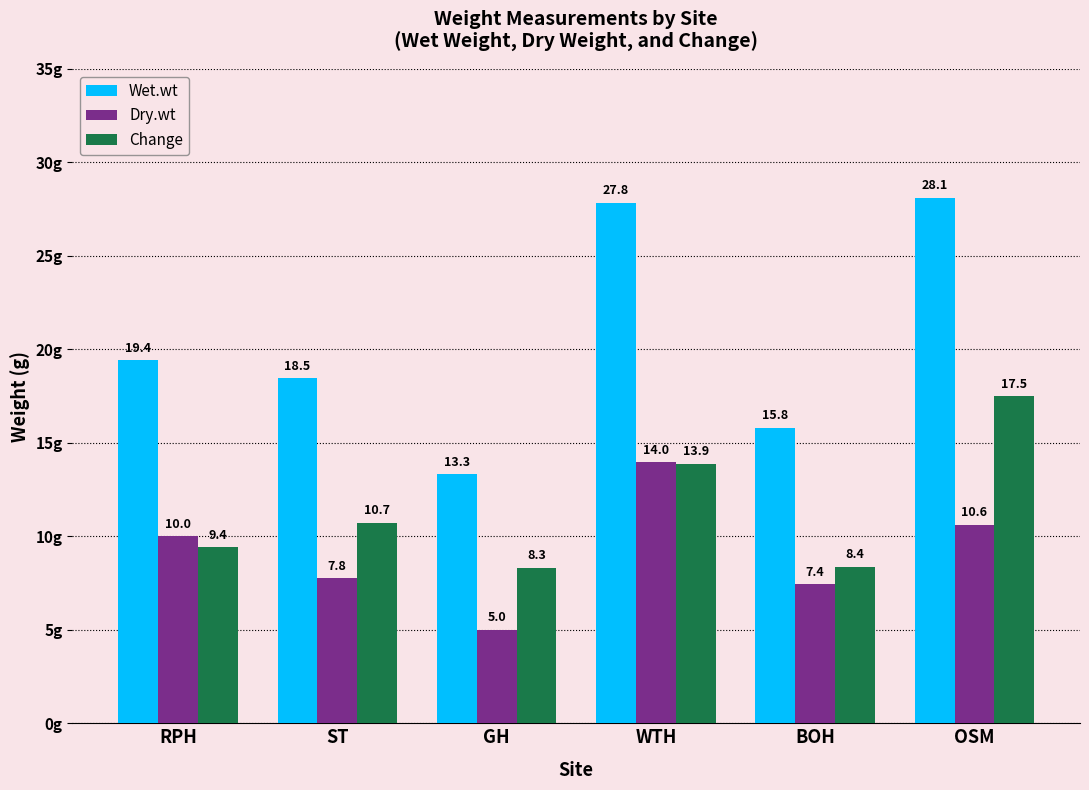

Where does the Change series first go above 10?

ST